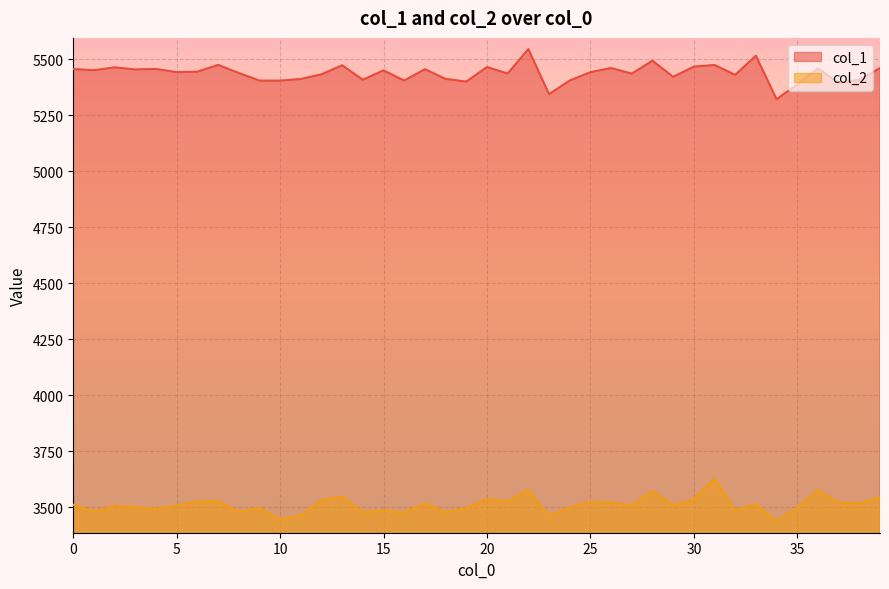

What is the difference between the col_2 values at 16 and 13?

70.3